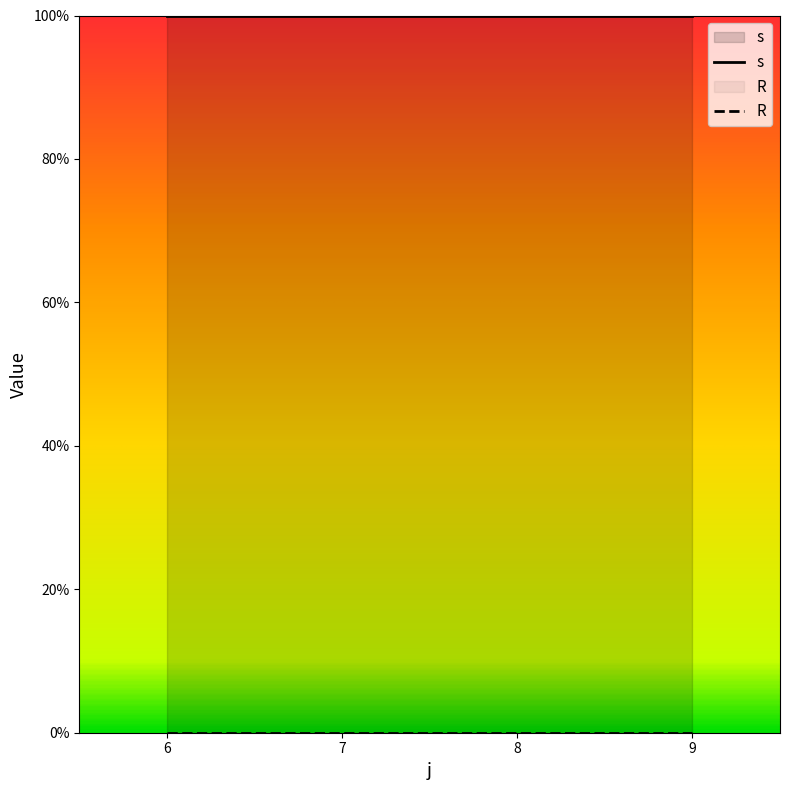

At how many categories does at least one series exceed 0?

4